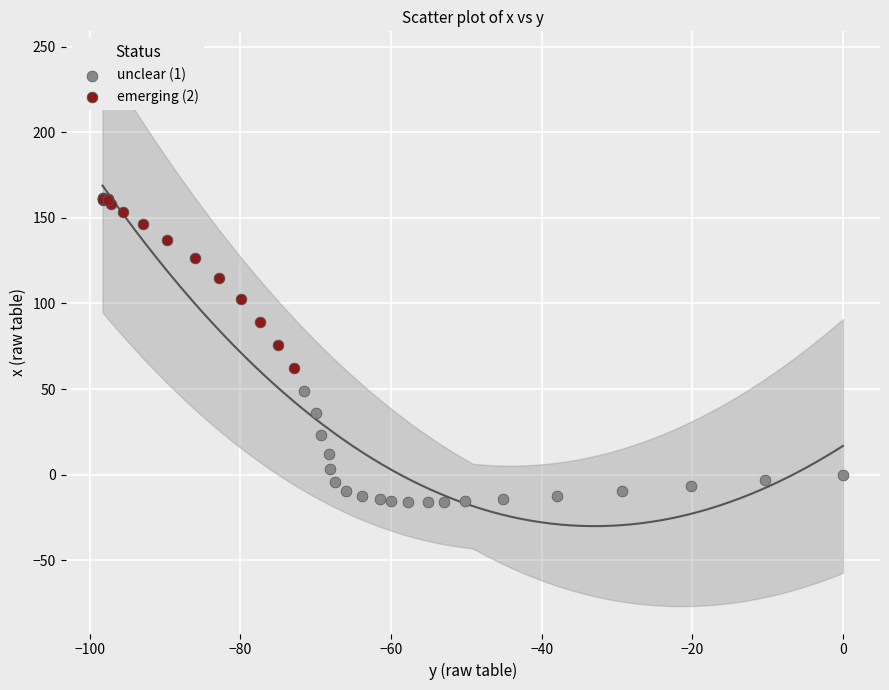

What are all the series names shown in the legend?

unclear (1), emerging (2)